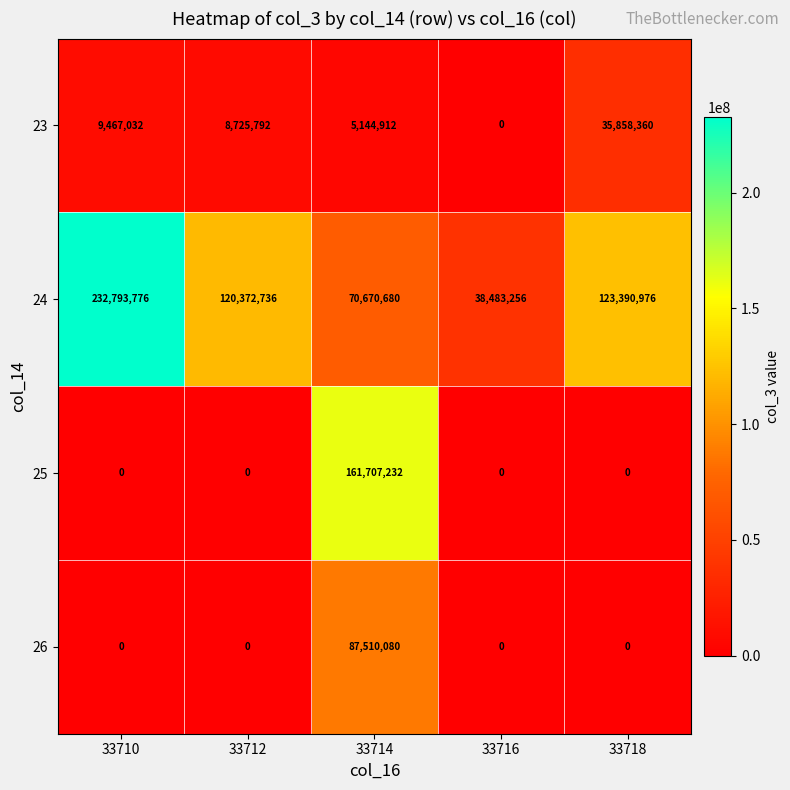

What is the difference between the 23 values at 33714 and 33718?

30713448